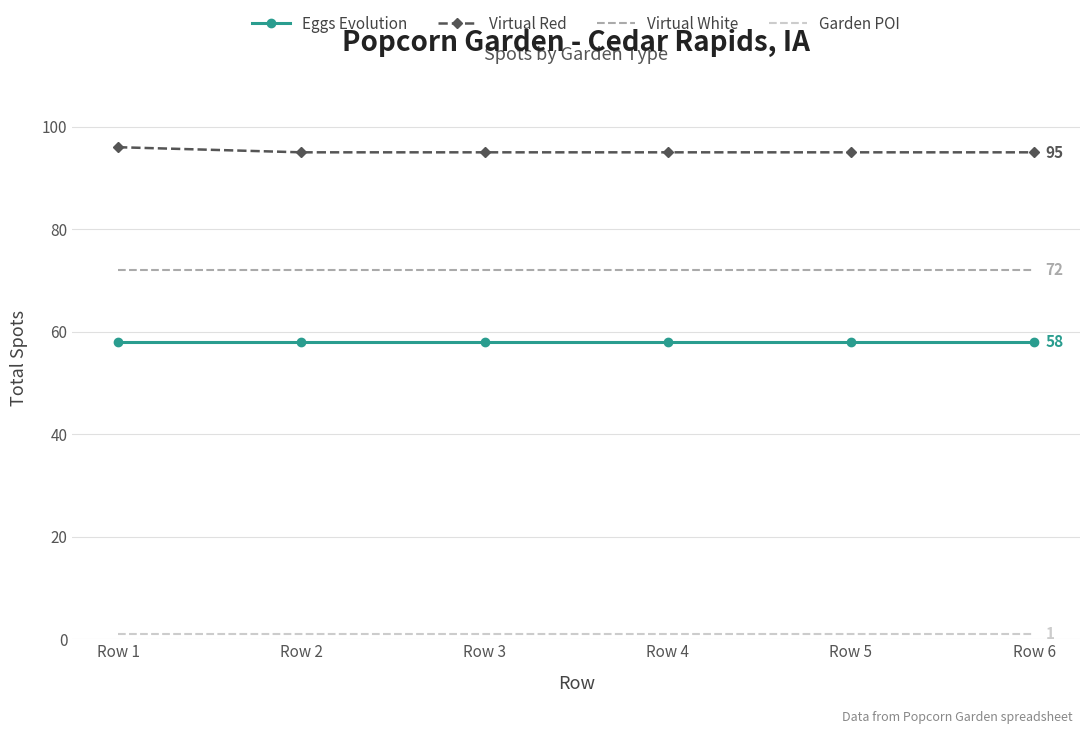

What is the greatest value displayed?

96